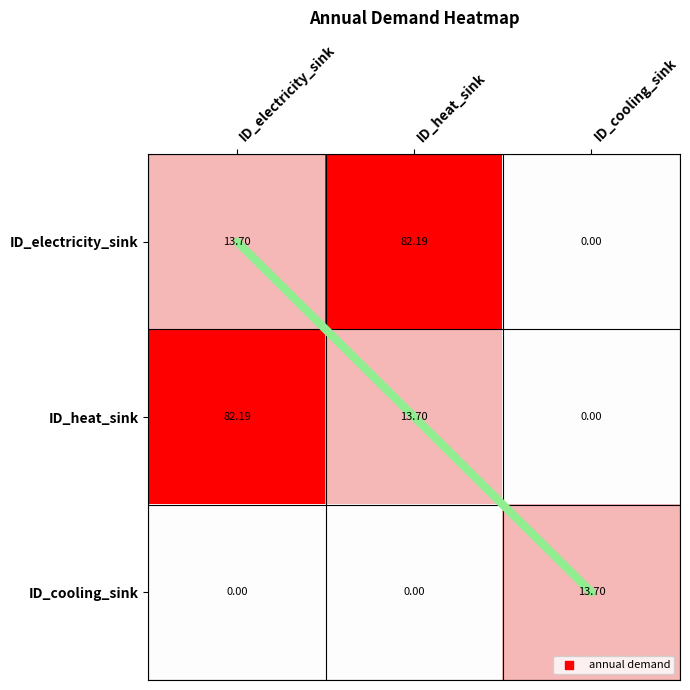

Which series has the largest total across all categories?

ID_electricity_sink